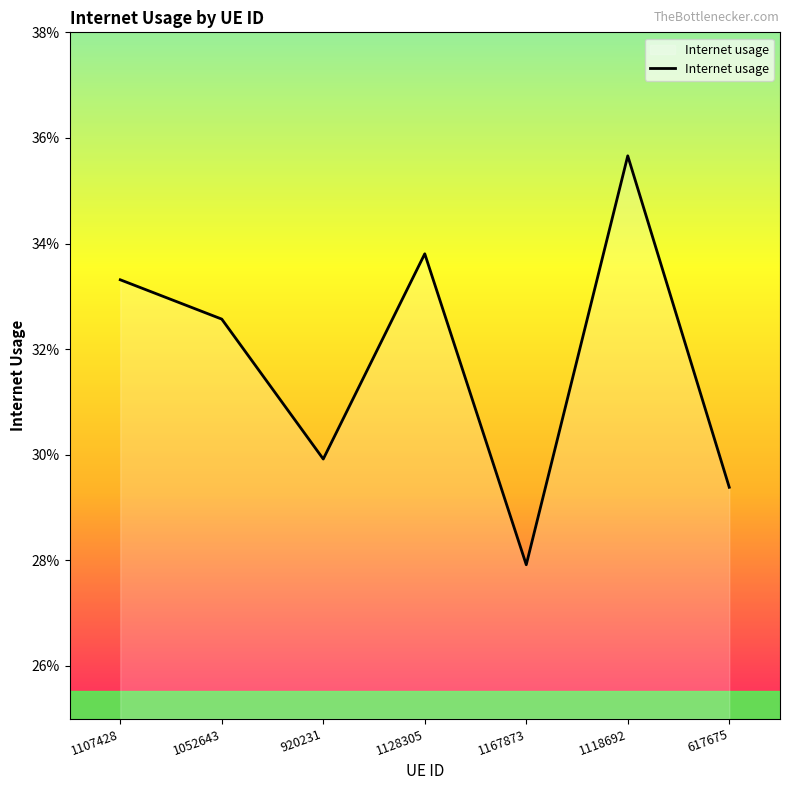

At which category does the chart reach its minimum across all series?

1167873